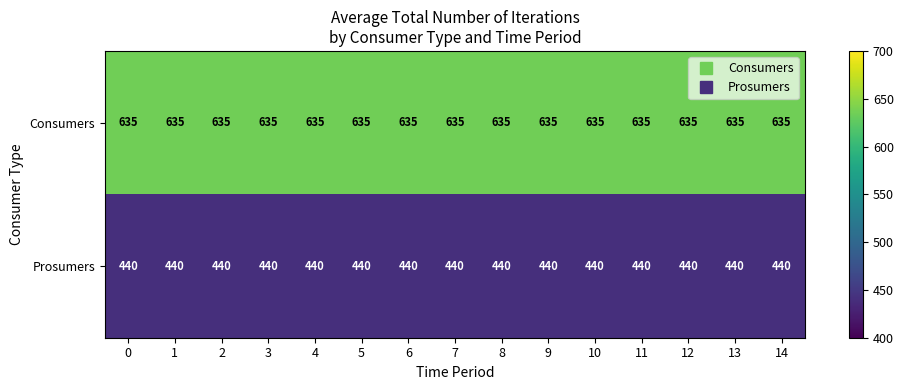

What is the maximum value for Prosumers?

440